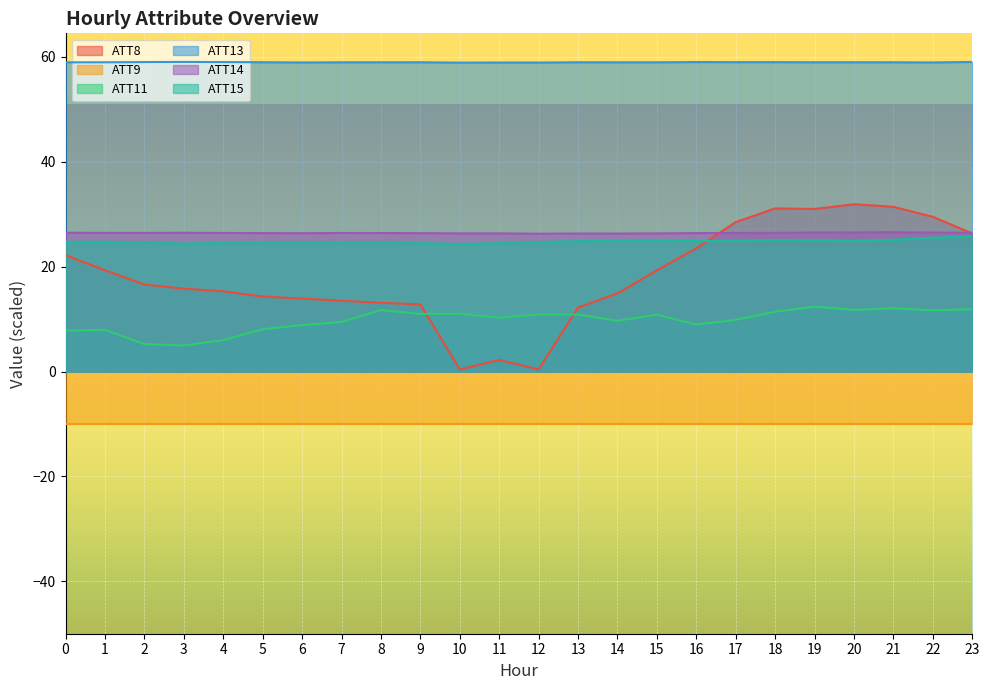

Is the value of ATT15 at 20 greater than the value of ATT8 at 5?

Yes